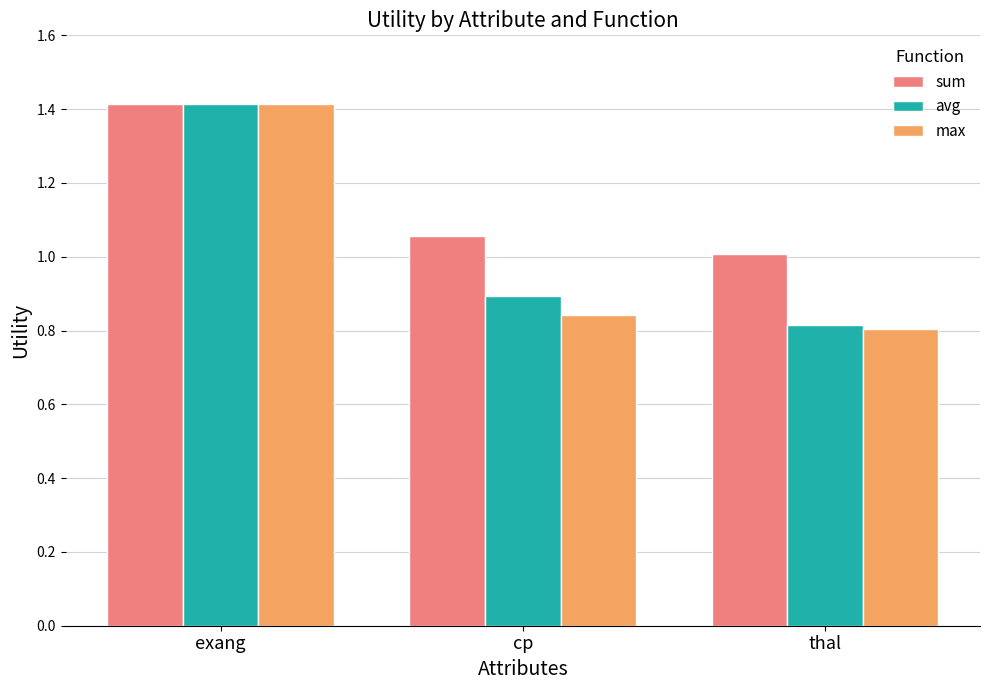

Rank the categories by sum value from highest to lowest.

exang, cp, thal